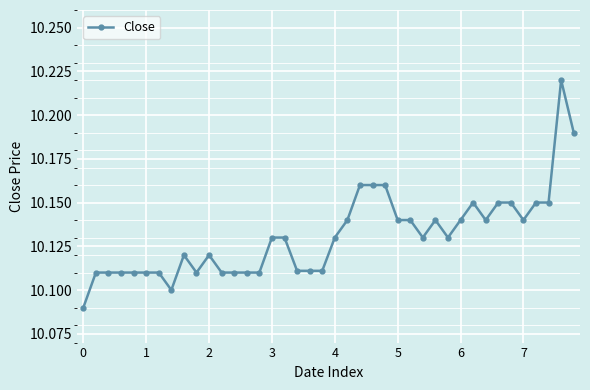

How many values are between 10 and 11?

40